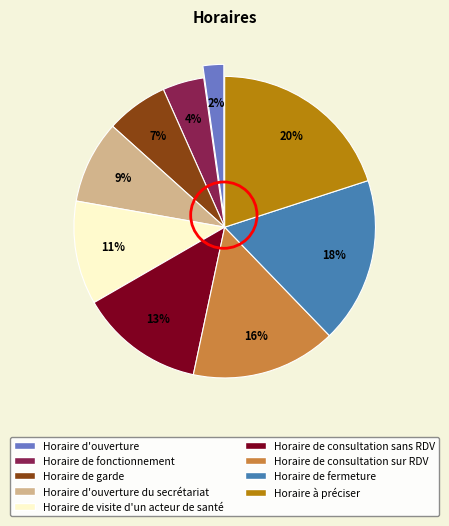

To the nearest percent, what is the difference between the largest and smallest slice percentages?

18%